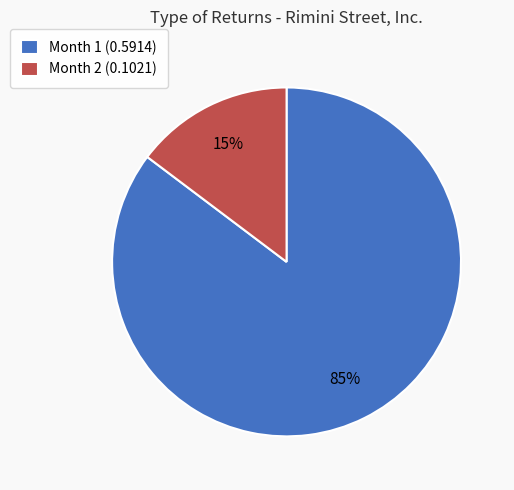

To the nearest percent, what percentage of the pie is Month 2?

15%